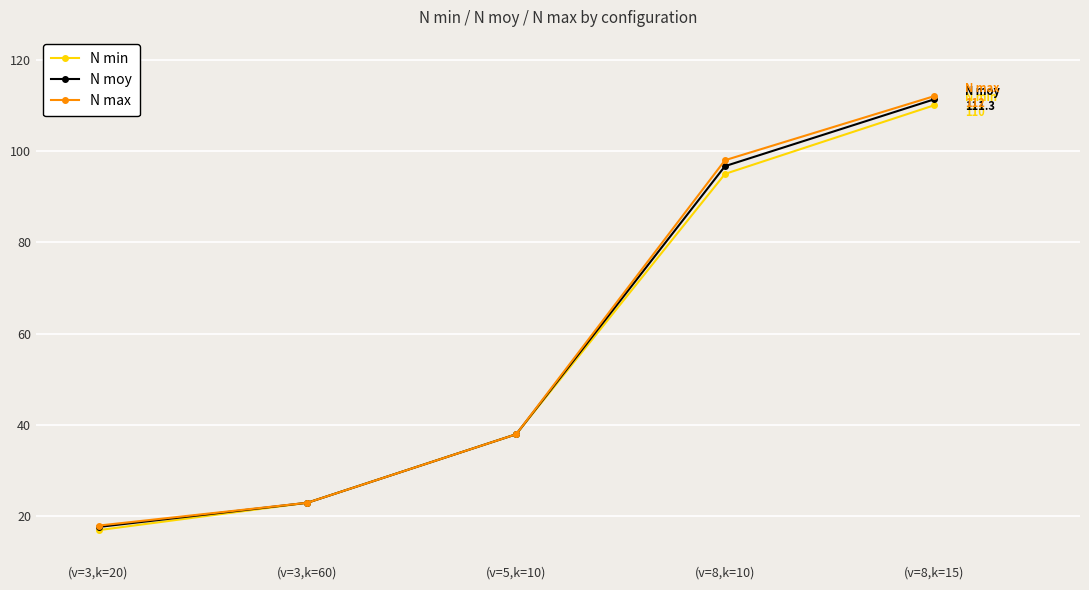

At which label is N max closest to 65?

(v=5,k=10)